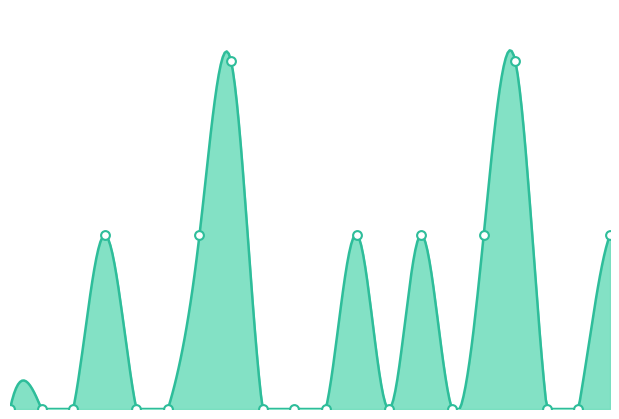

Which has a higher value, 6741535 or 6741528?

6741535